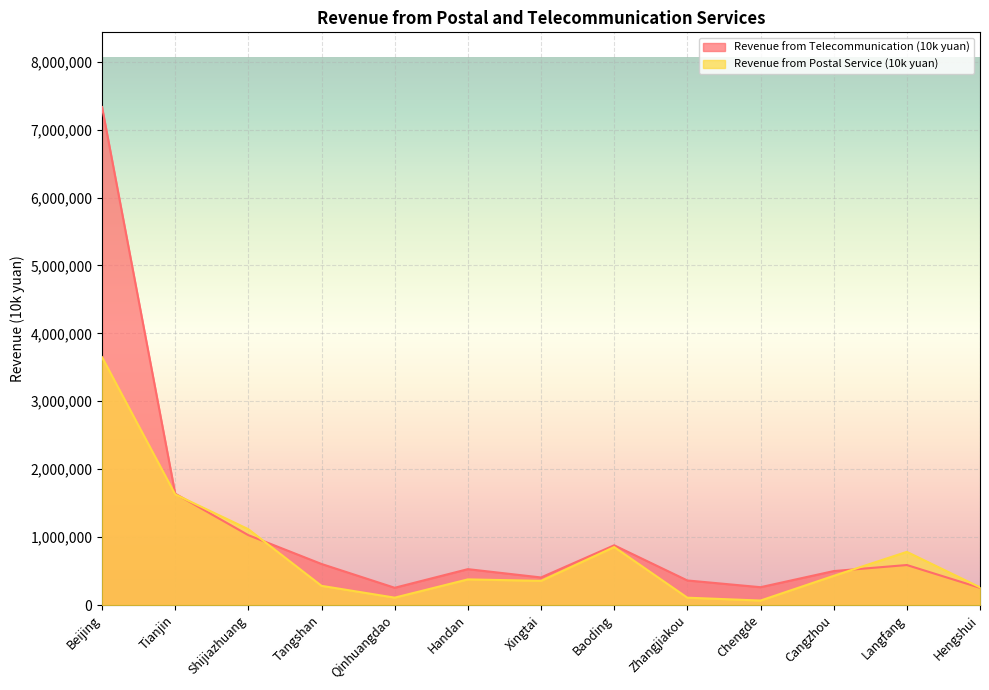

Reading left to right, extract all data points from this chart.

Revenue from Postal Service (10k yuan): 3649487	1629461	1116619	282888	108929	377806	356006	853982	108403	66300	429962	783042	260765
Revenue from Telecommunication (10k yuan): 7332630	1639800	1029130	604611	254401	528584	406148	879797	361982	262799	500184	589384	253728